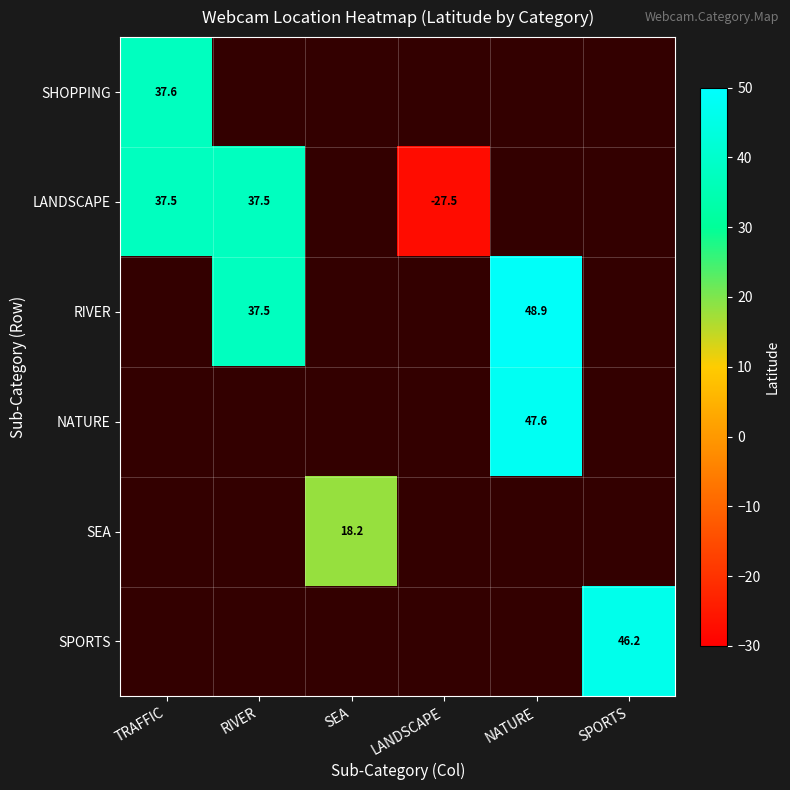

How many positive values does the SEA series have?

1